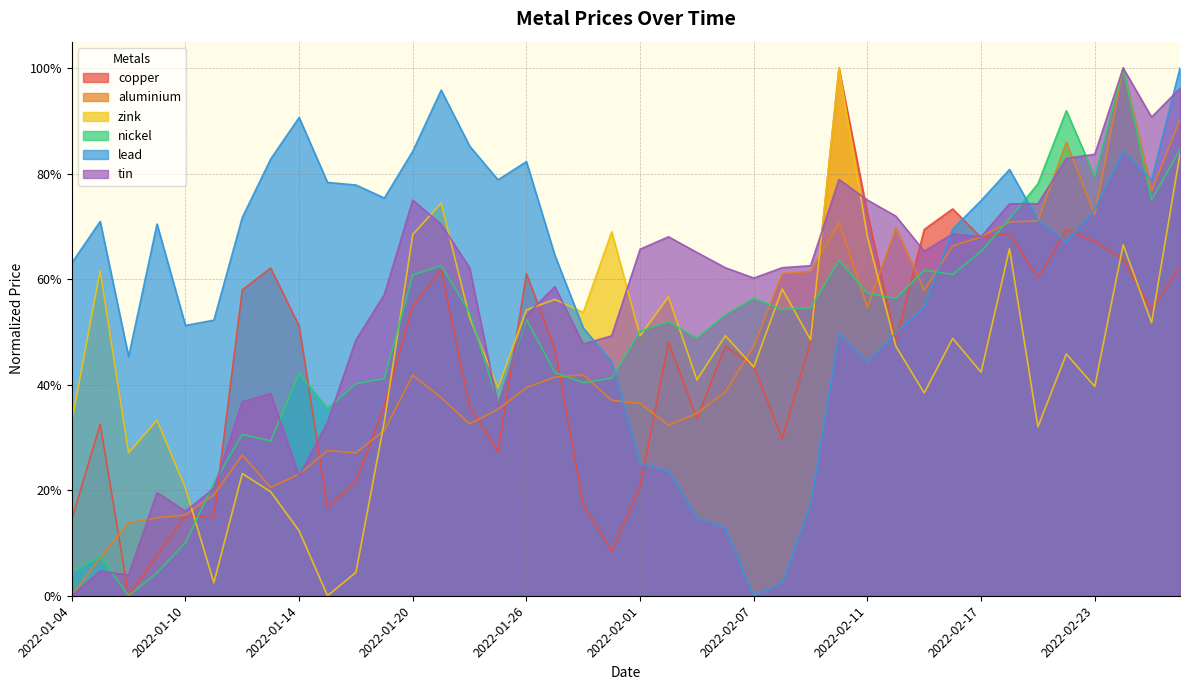

Reading right to left, what are all the values shown in this chart?

copper: 0.6	0.5	0.6	0.7	0.7	0.6	0.7	0.7	0.7	0.7	0.5	0.7	1.0	0.5	0.3	0.4	0.5	0.3	0.5	0.2	0.1	0.2	0.5	0.6	0.3	0.4	0.6	0.5	0.4	0.2	0.2	0.5	0.6	0.6	0.1	0.2	0.1	0.0	0.3	0.1
aluminium: 0.9	0.8	1.0	0.7	0.9	0.7	0.7	0.7	0.7	0.6	0.7	0.5	0.7	0.6	0.6	0.5	0.4	0.3	0.3	0.4	0.4	0.4	0.4	0.4	0.4	0.3	0.4	0.4	0.3	0.3	0.3	0.2	0.2	0.3	0.2	0.2	0.1	0.1	0.1	0.0
zink: 0.8	0.5	0.7	0.4	0.5	0.3	0.7	0.4	0.5	0.4	0.5	0.7	1.0	0.5	0.6	0.4	0.5	0.4	0.6	0.5	0.7	0.5	0.6	0.5	0.4	0.5	0.7	0.7	0.3	0.0	0.0	0.1	0.2	0.2	0.0	0.2	0.3	0.3	0.6	0.3
nickel: 0.8	0.8	1.0	0.8	0.9	0.8	0.7	0.7	0.6	0.6	0.6	0.6	0.6	0.5	0.5	0.6	0.5	0.5	0.5	0.5	0.4	0.4	0.4	0.5	0.4	0.5	0.6	0.6	0.4	0.4	0.4	0.4	0.3	0.3	0.2	0.1	0.0	0.0	0.1	0.0
lead: 1.0	0.8	0.8	0.7	0.7	0.7	0.8	0.7	0.7	0.5	0.5	0.4	0.5	0.2	0.0	0.0	0.1	0.1	0.2	0.3	0.4	0.5	0.6	0.8	0.8	0.9	1.0	0.8	0.8	0.8	0.8	0.9	0.8	0.7	0.5	0.5	0.7	0.5	0.7	0.6
tin: 1.0	0.9	1.0	0.8	0.8	0.7	0.7	0.7	0.7	0.7	0.7	0.7	0.8	0.6	0.6	0.6	0.6	0.7	0.7	0.7	0.5	0.5	0.6	0.5	0.4	0.6	0.7	0.7	0.6	0.5	0.3	0.2	0.4	0.4	0.2	0.2	0.2	0.0	0.0	0.0